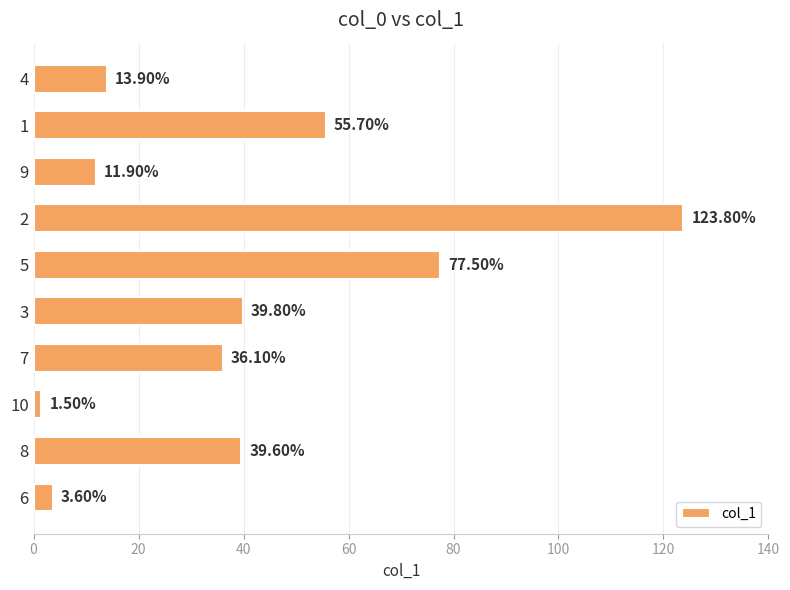

List the labels in order of value, largest first.

2, 5, 1, 3, 8, 7, 4, 9, 6, 10